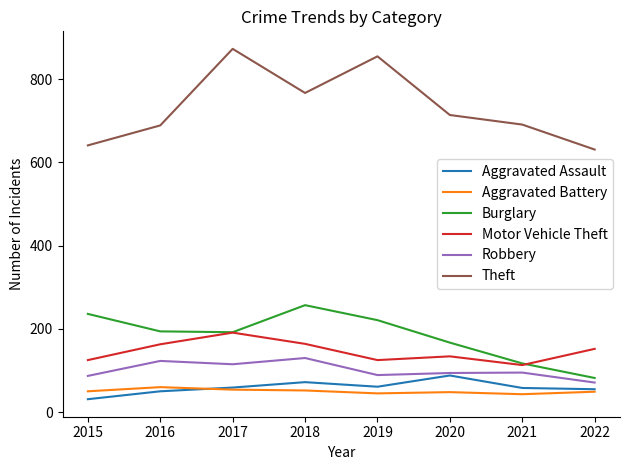

True or false: Aggravated Assault has a value of 72 at 2018.

True